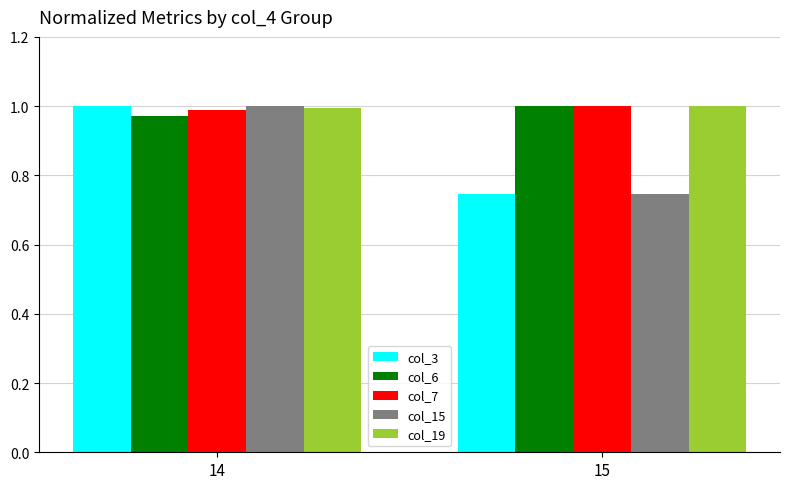

At which category is the sum across all series the highest?

14